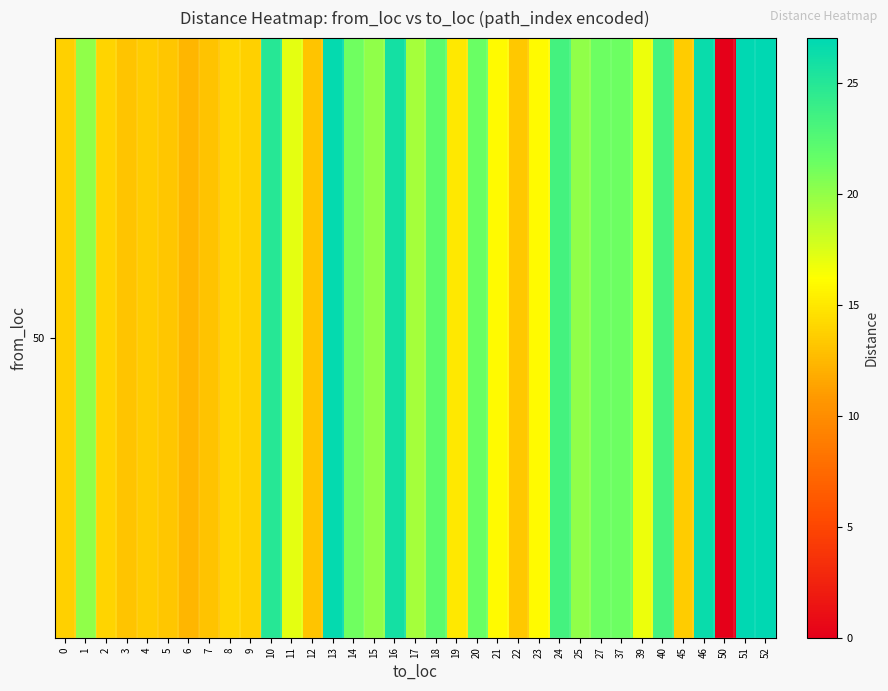

What is the change in value from 13 to 37?

-5.4